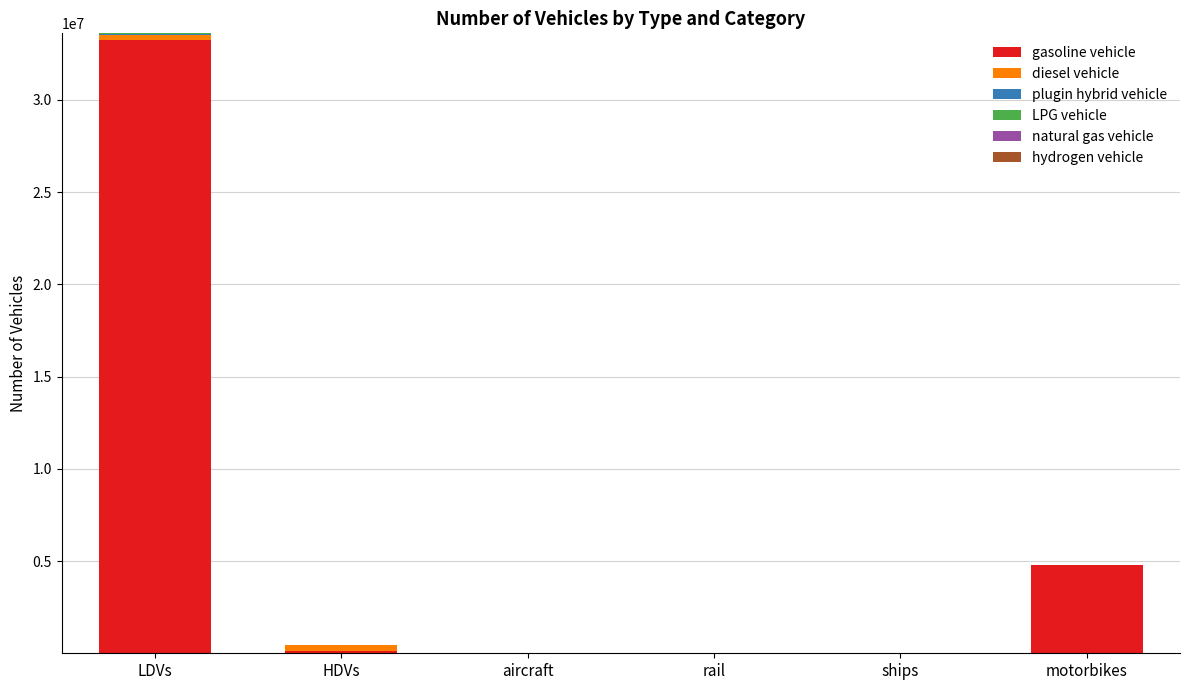

True or false: gasoline vehicle has a value of 0 at aircraft.

True